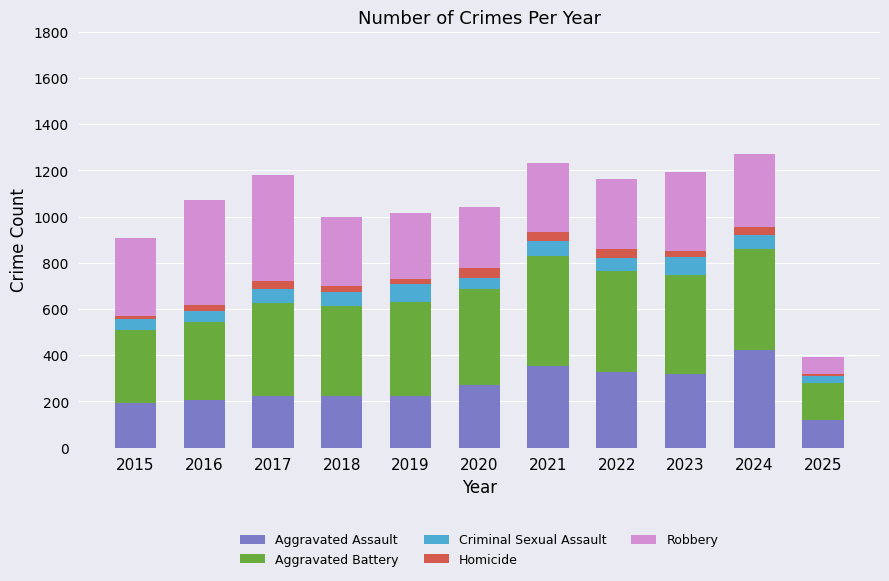

What is the total value across all series at 2024?

1271